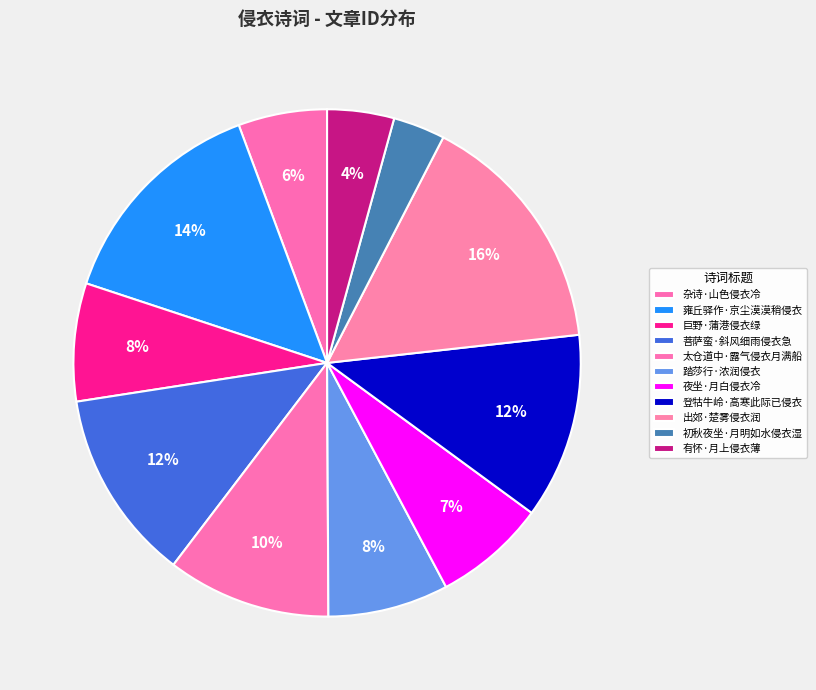

Which slice is the smallest?

初秋夜坐·月明如水侵衣湿